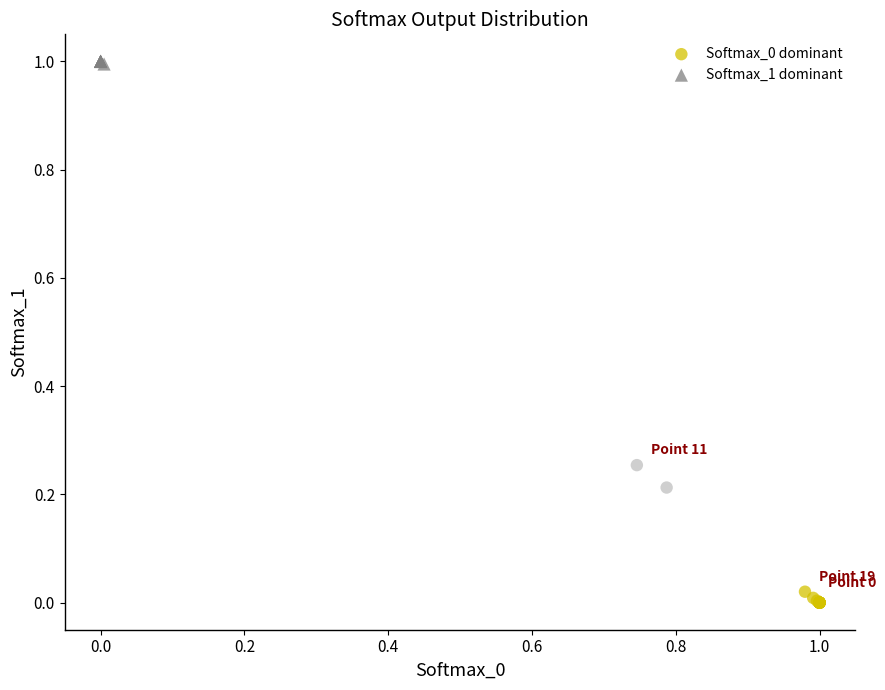

Which series reaches the maximum Y coordinate?

Softmax_1 dominant